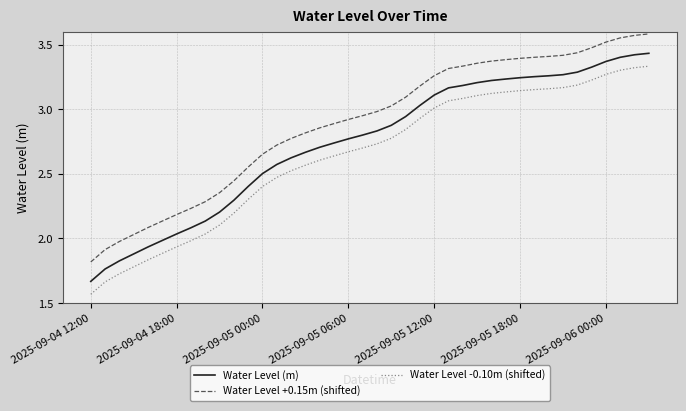

How many series are shown in this chart?

3